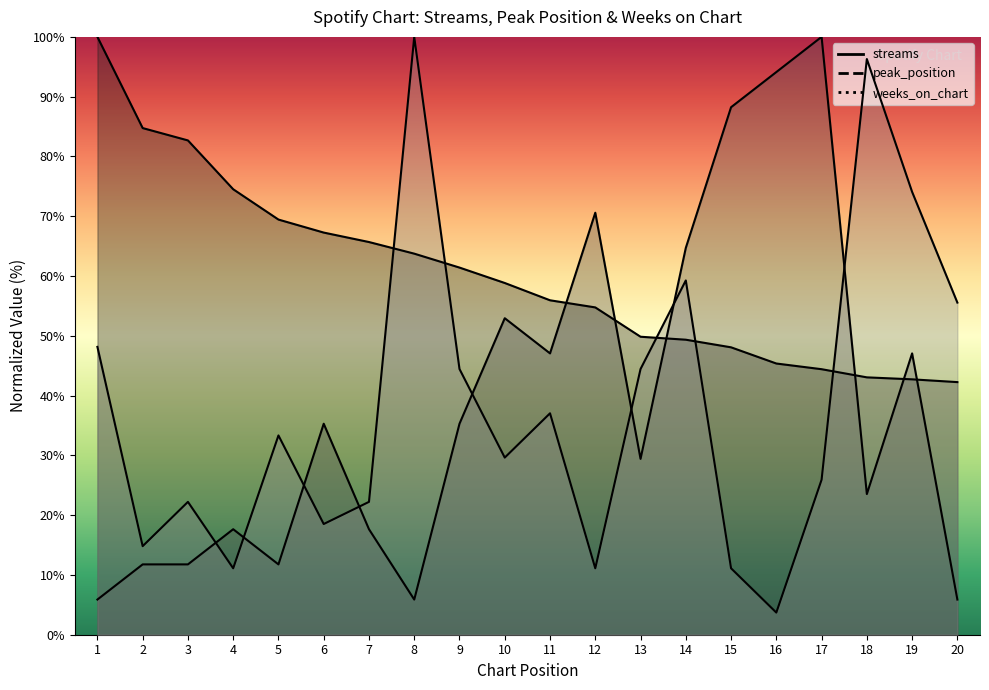

What is the difference between the second highest and second lowest values in the peak_position series?

88.2